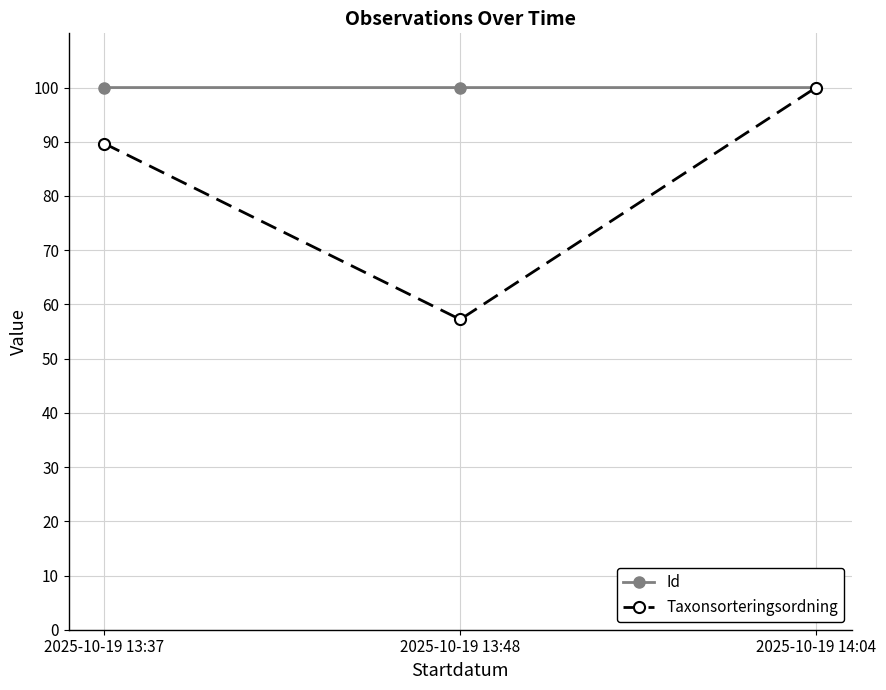

Which series has the largest total across all categories?

Id